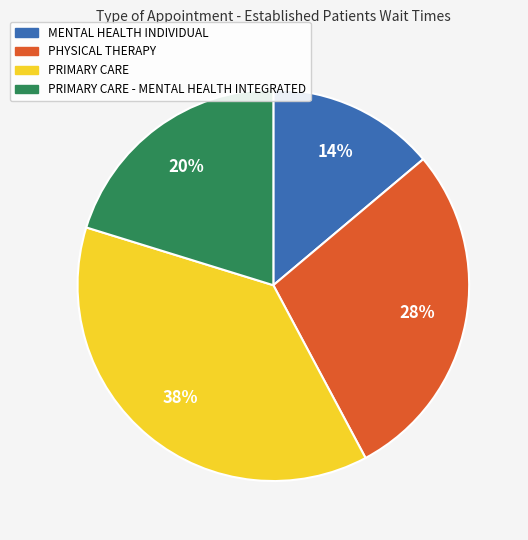

To the nearest percent, what is the difference between the largest and smallest slice percentages?

24%